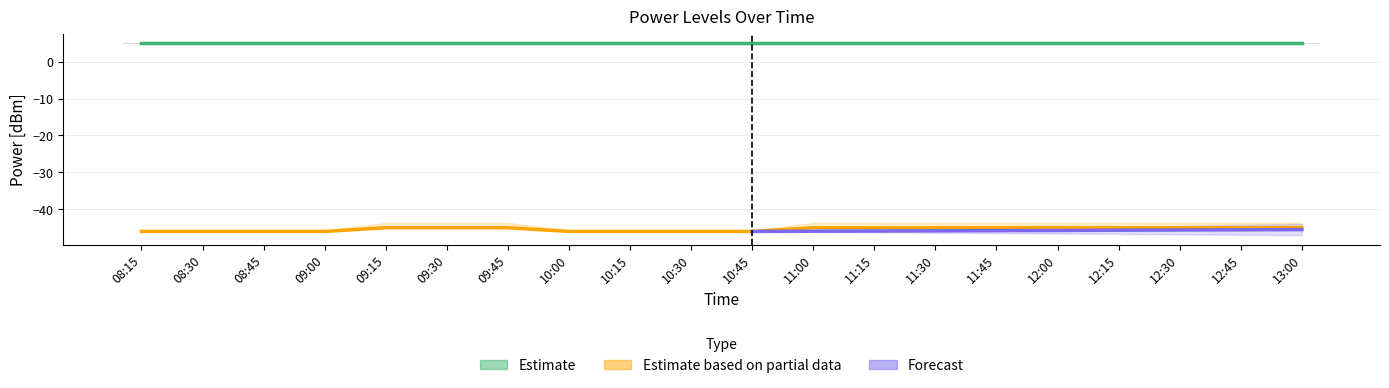

What is the maximum value shown in the chart?

5.0